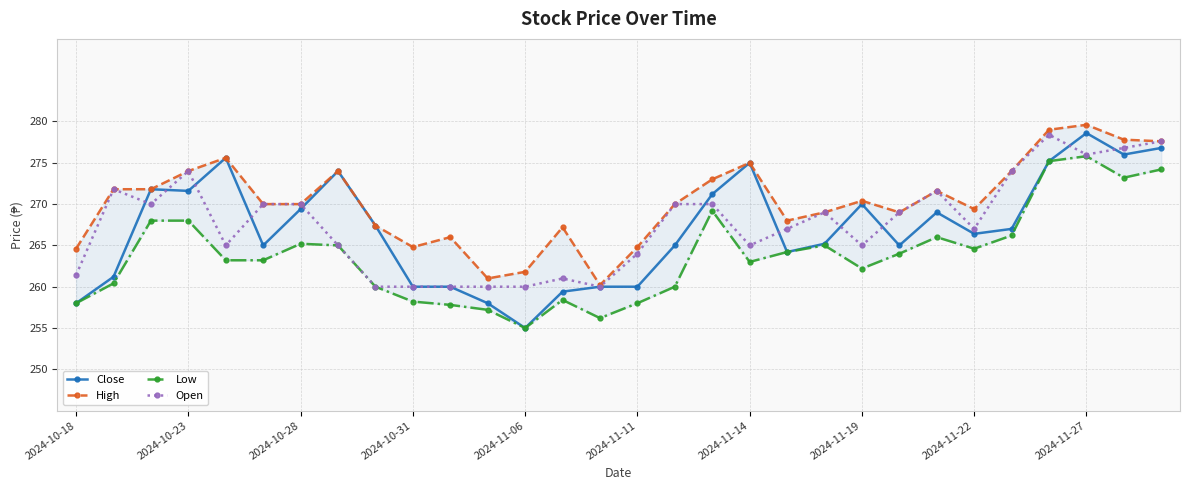

True or false: Open has more than 0 points higher than both neighbors.

True